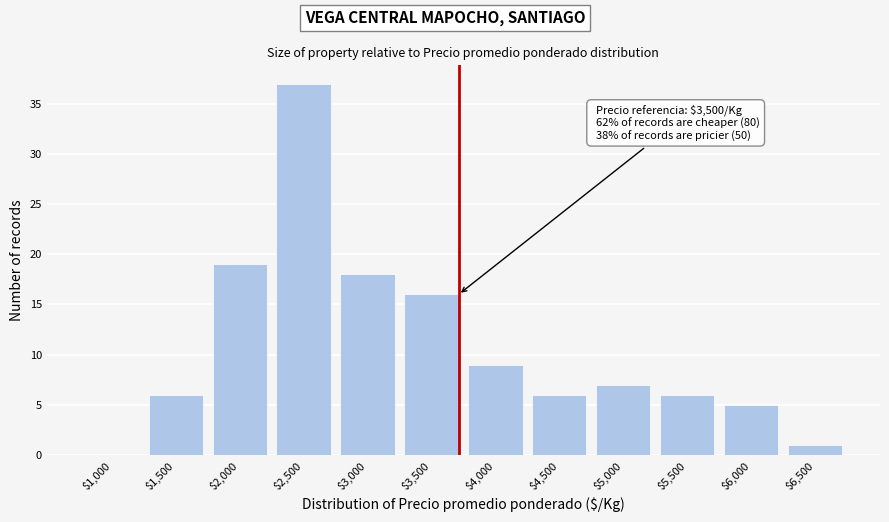

What is the maximum value shown in the chart?

37